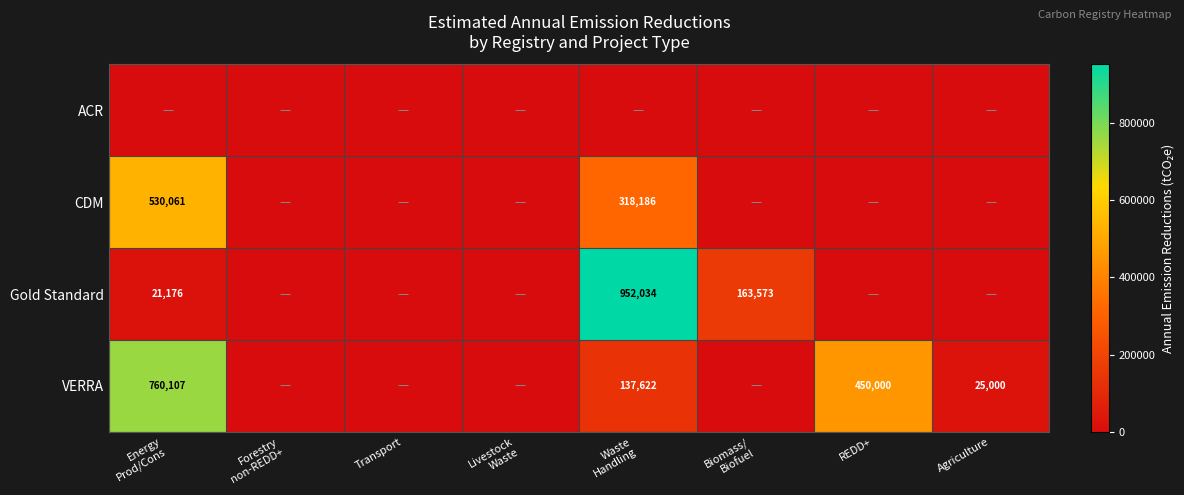

What is the maximum value shown in the chart?

952034